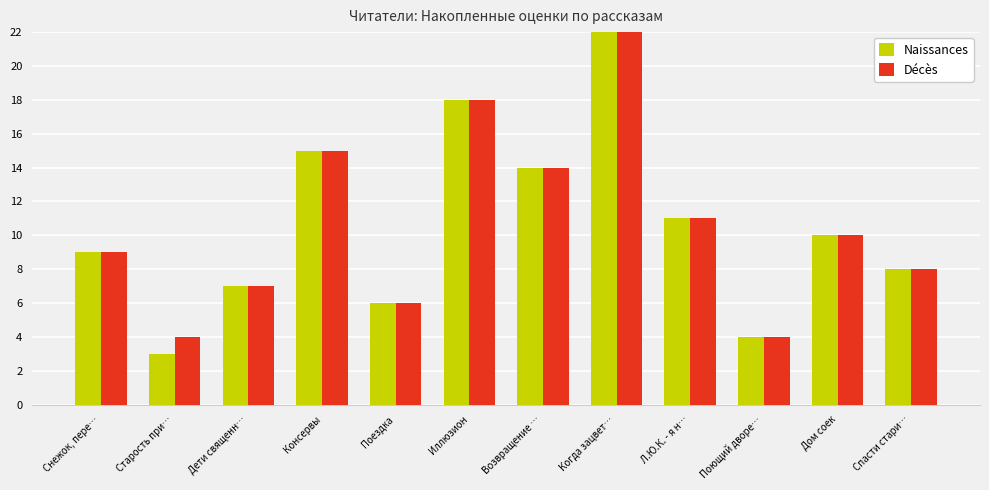

What is the approximate value of Naissances at Иллюзион?

18